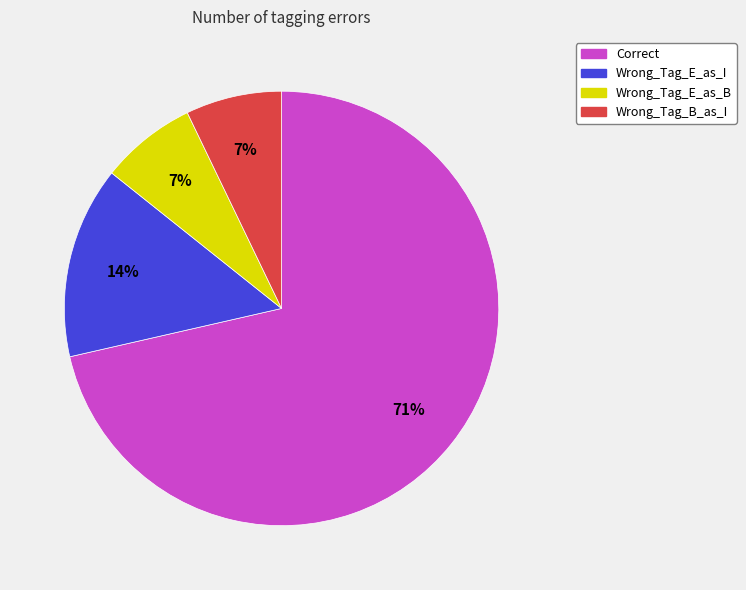

Is it true that Wrong_Tag_E_as_B is 7% of the pie?

True